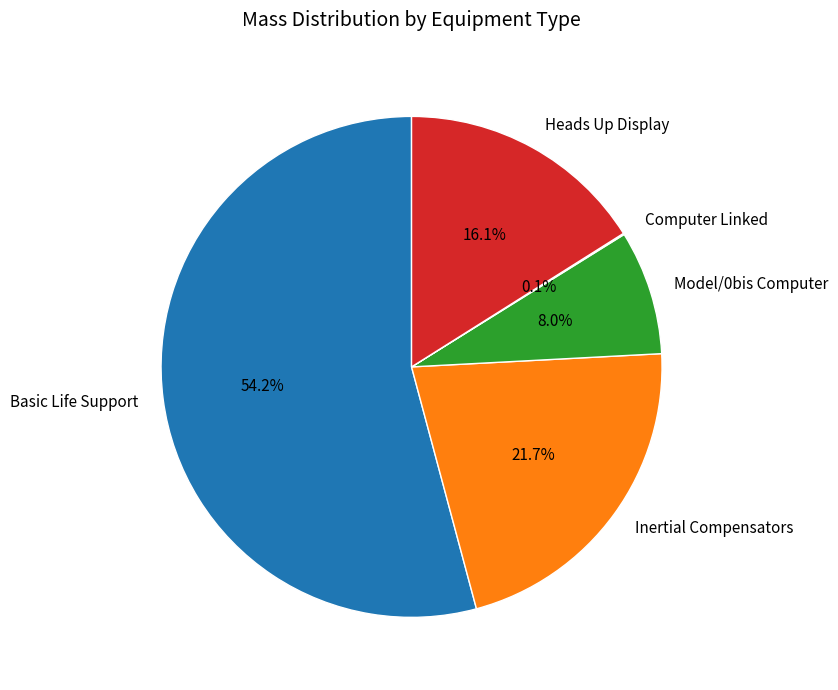

To the nearest percent, what portion does Inertial Compensators represent?

22%